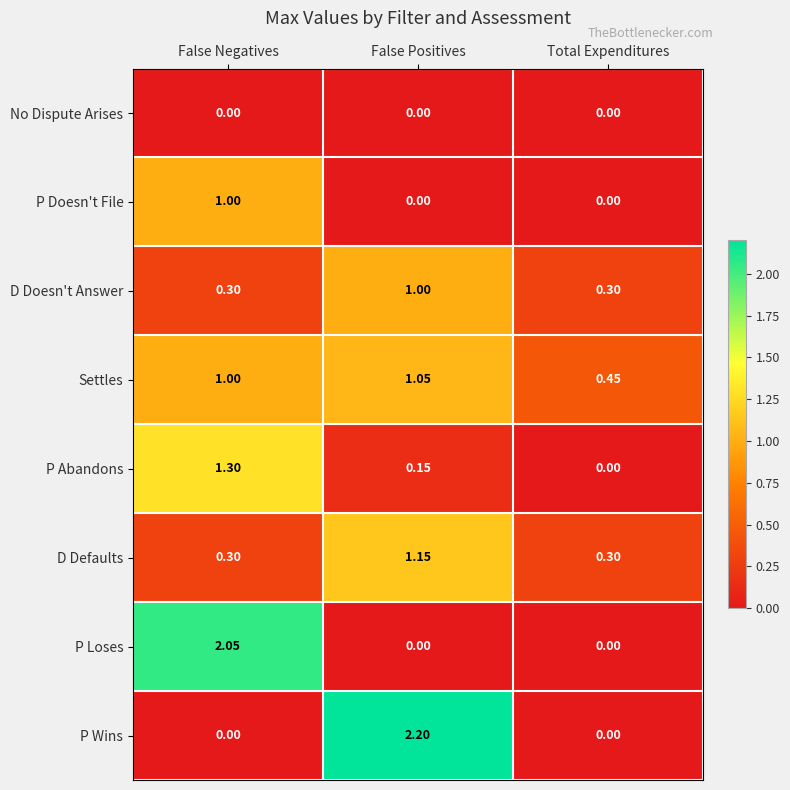

How many distinct data groups are displayed?

8